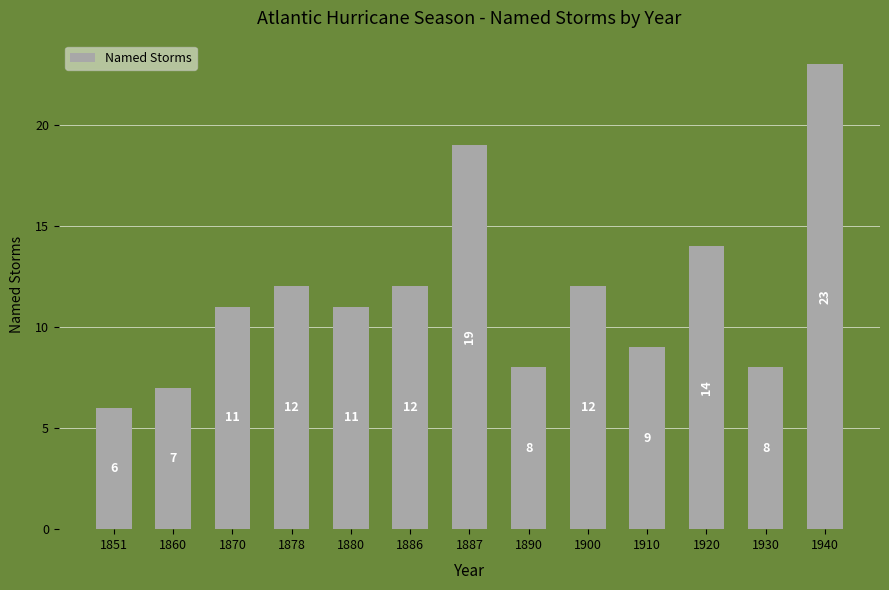

At which category does the chart reach its minimum across all series?

1851